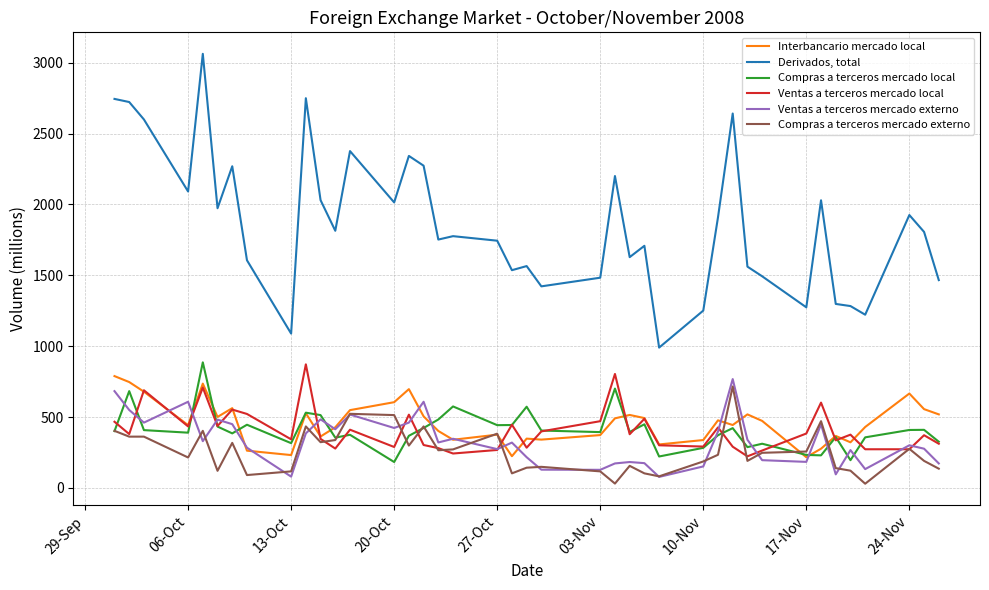

List the series in order of their peak value, highest first.

Derivados, total, Compras a terceros mercado local, Ventas a terceros mercado local, Interbancario mercado local, Ventas a terceros mercado externo, Compras a terceros mercado externo